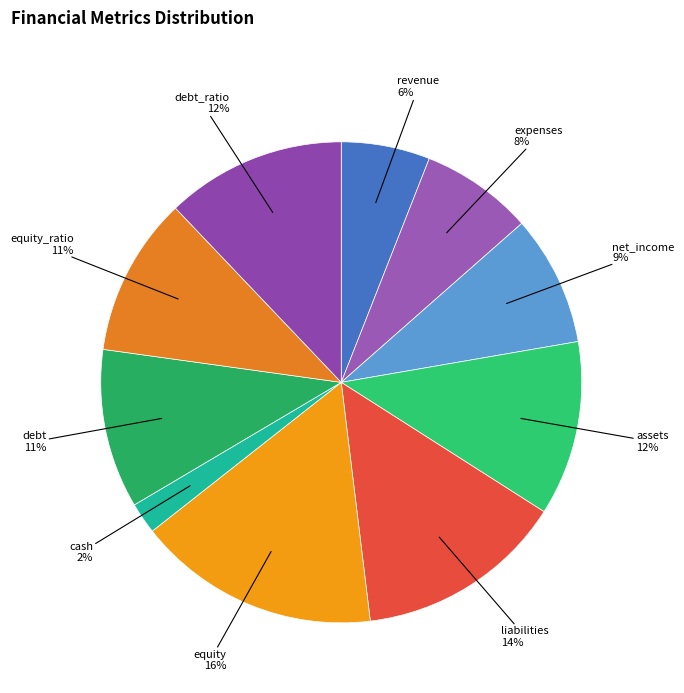

Which slice is the smallest?

cash